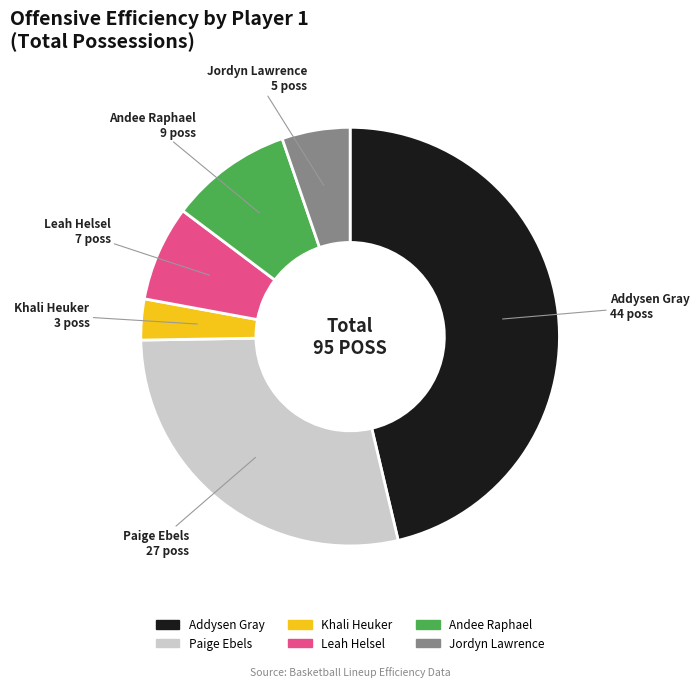

Is there a majority slice in this chart?

No